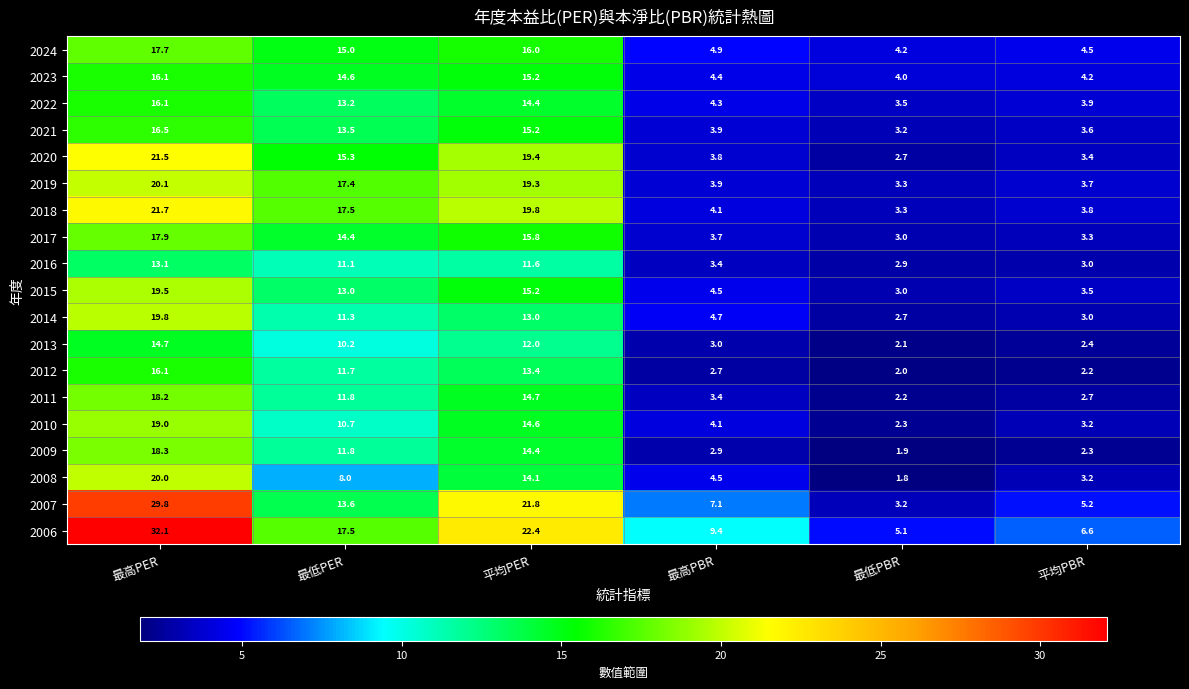

What is the difference between the second highest and second lowest values in the 2015 series?

11.7